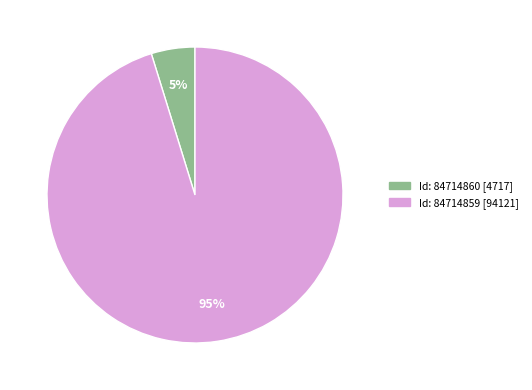

To the nearest percent, what is the difference between the largest and smallest slice percentages?

90%